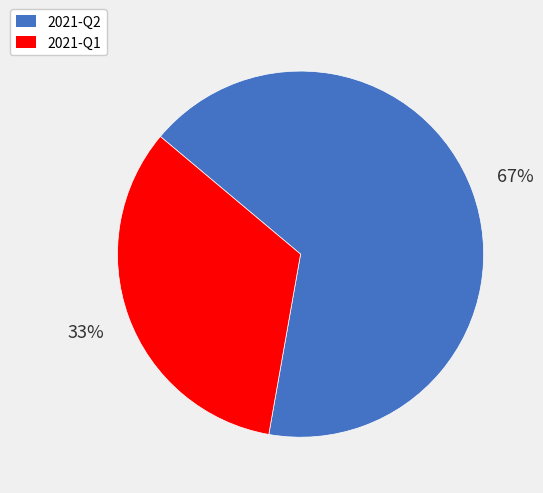

How many slices are in this pie chart?

2